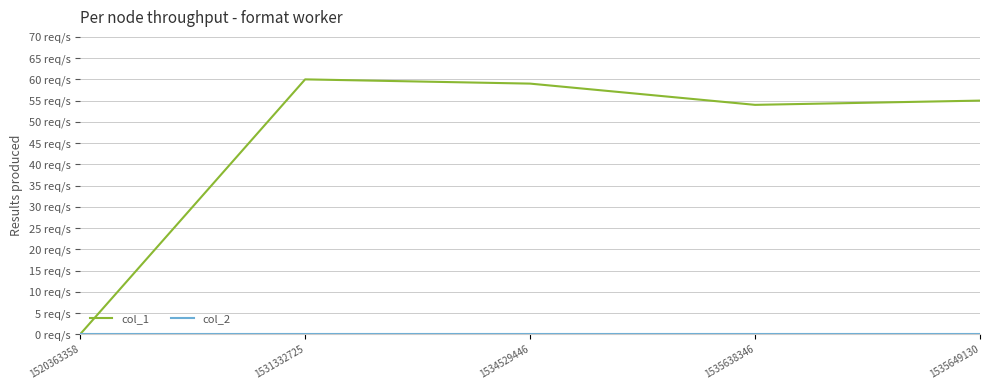

At how many categories does at least one series exceed 21?

4